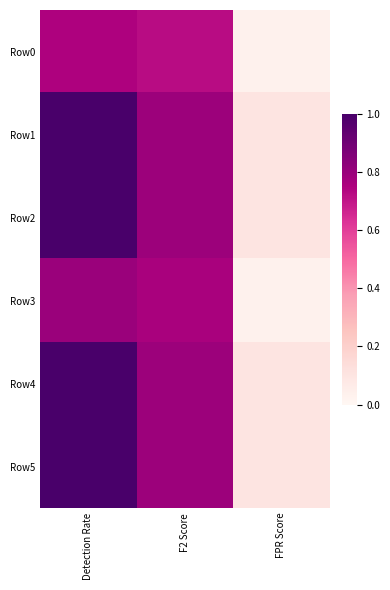

At how many categories does at least one series exceed 0?

3